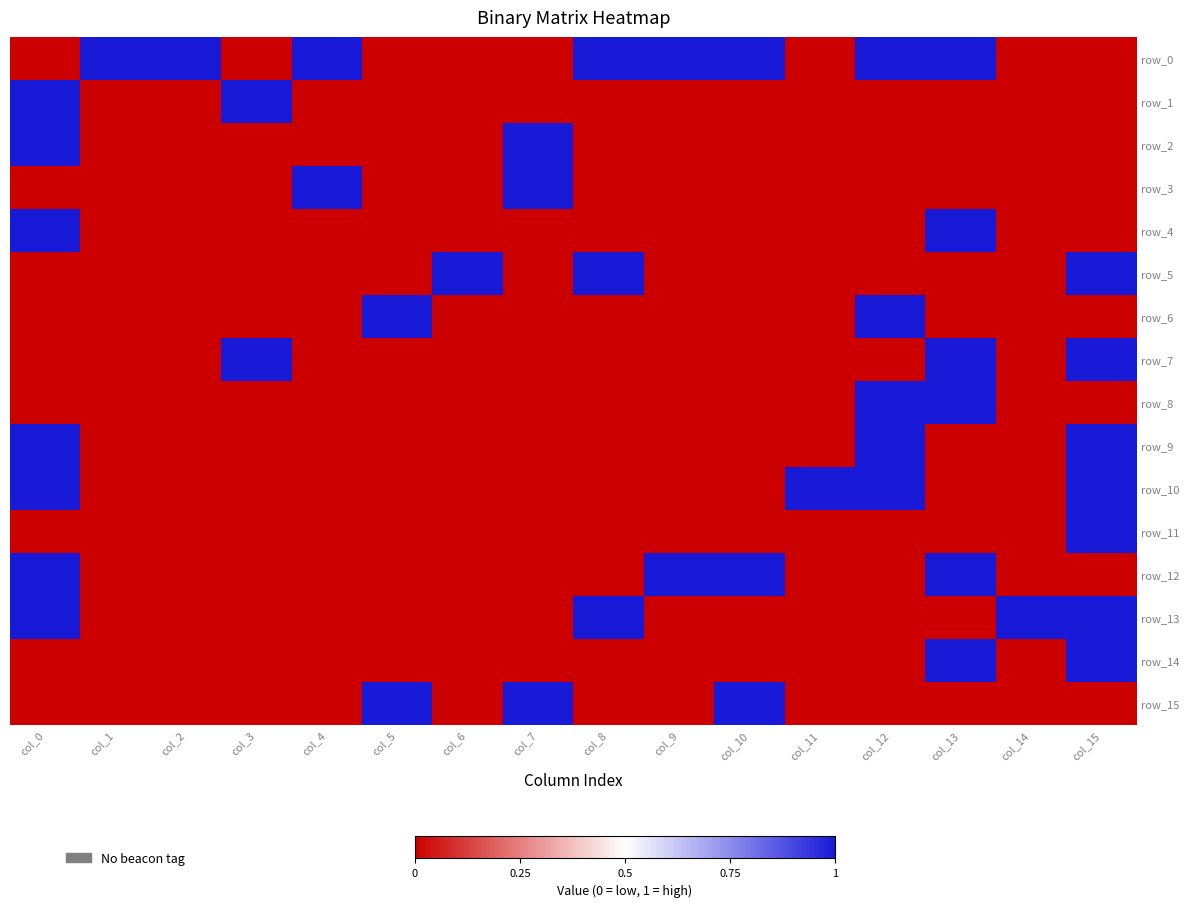

Count the number of categories in the chart.

16